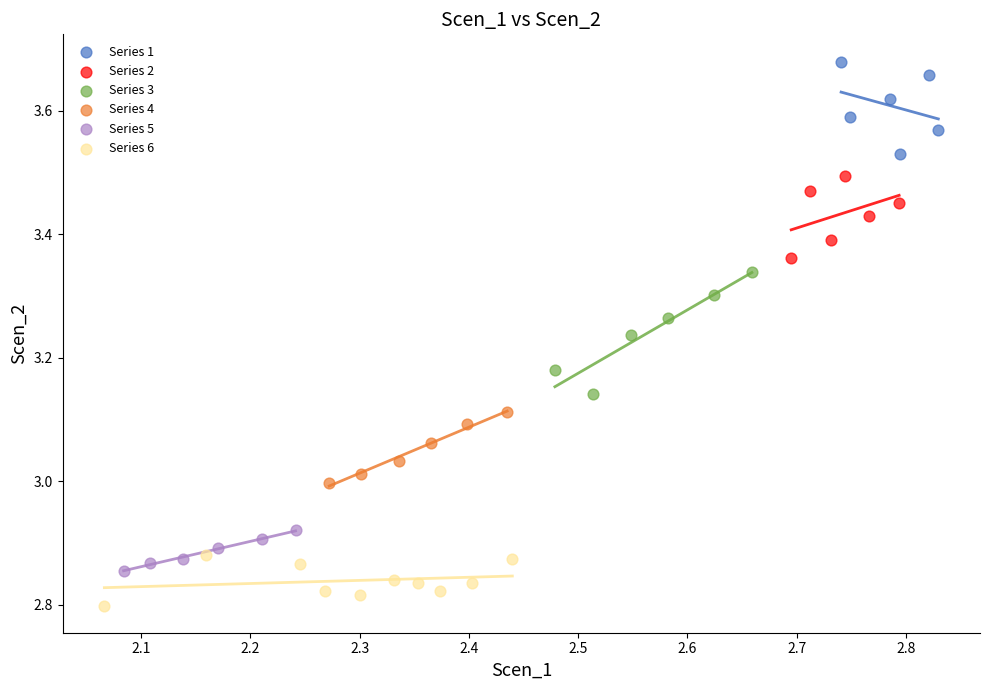

Which series has the widest spread of Y values?

Series 3